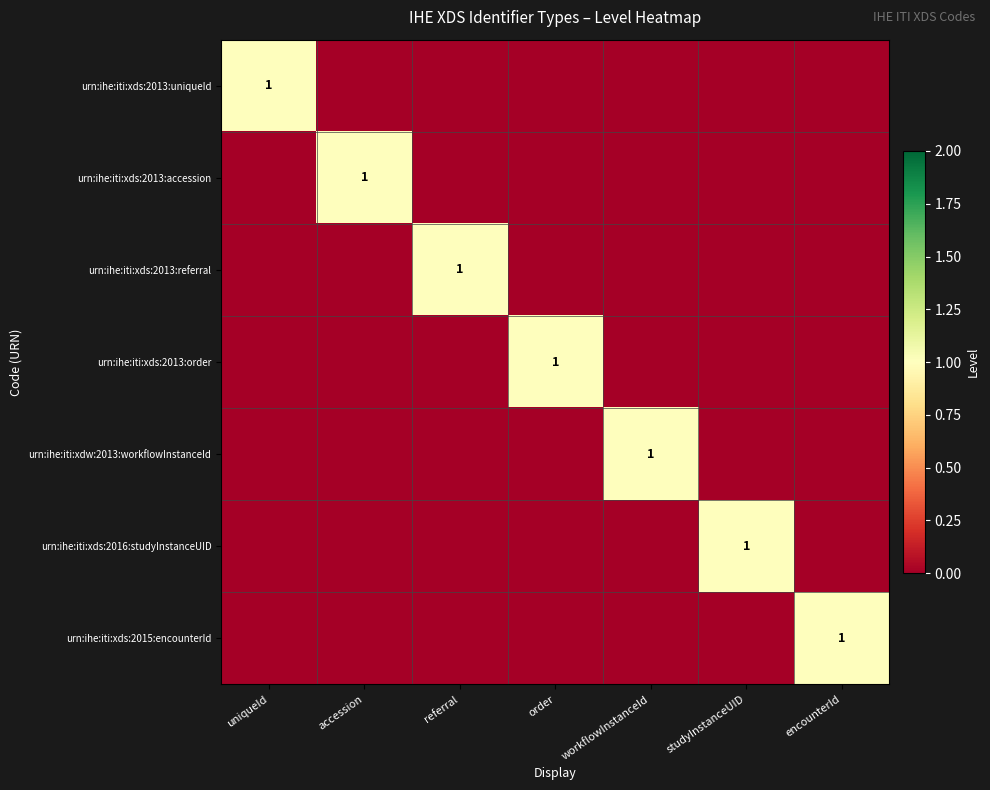

At which category is the sum across all series the highest?

uniqueId